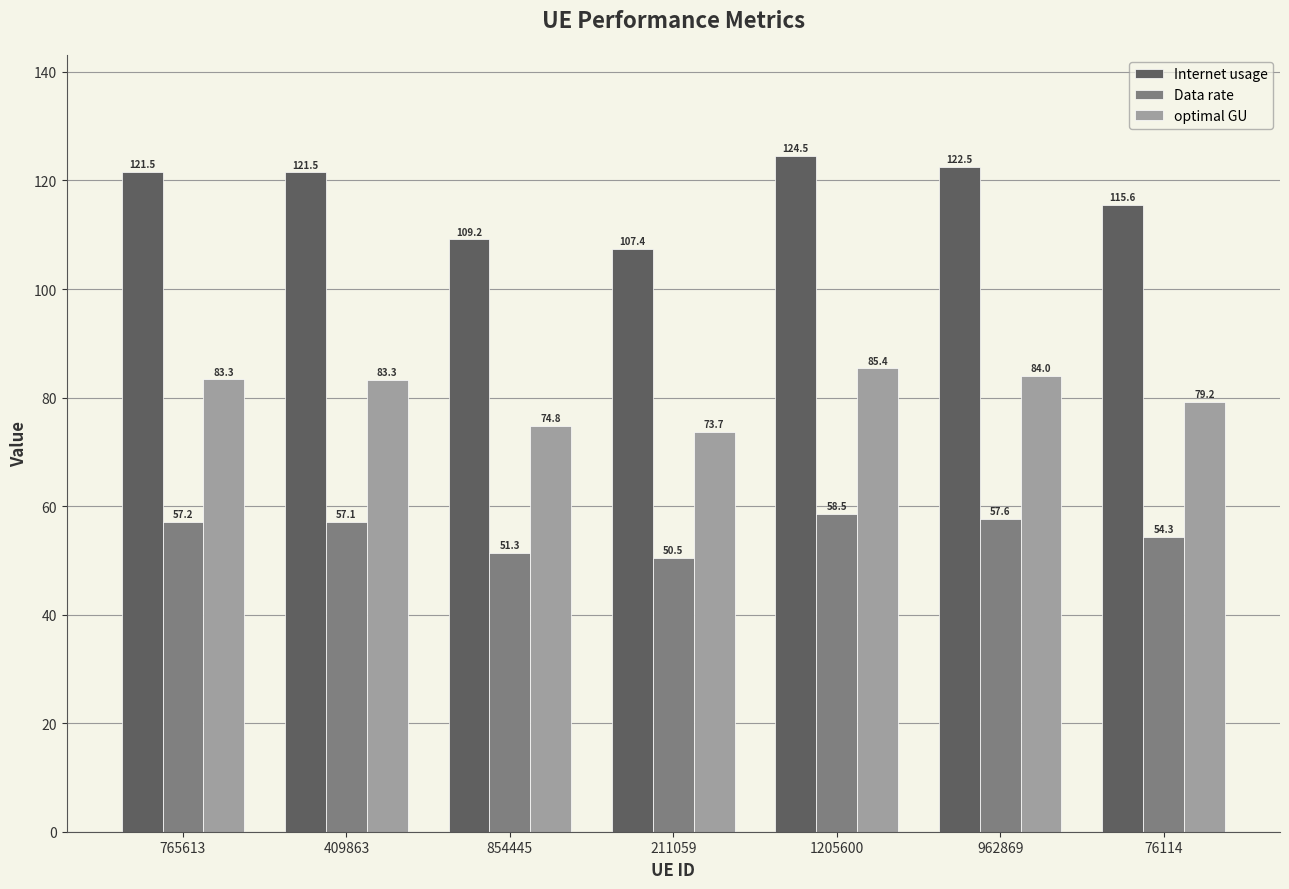

Is it true that optimal GU equals 134.1 at 765613?

False